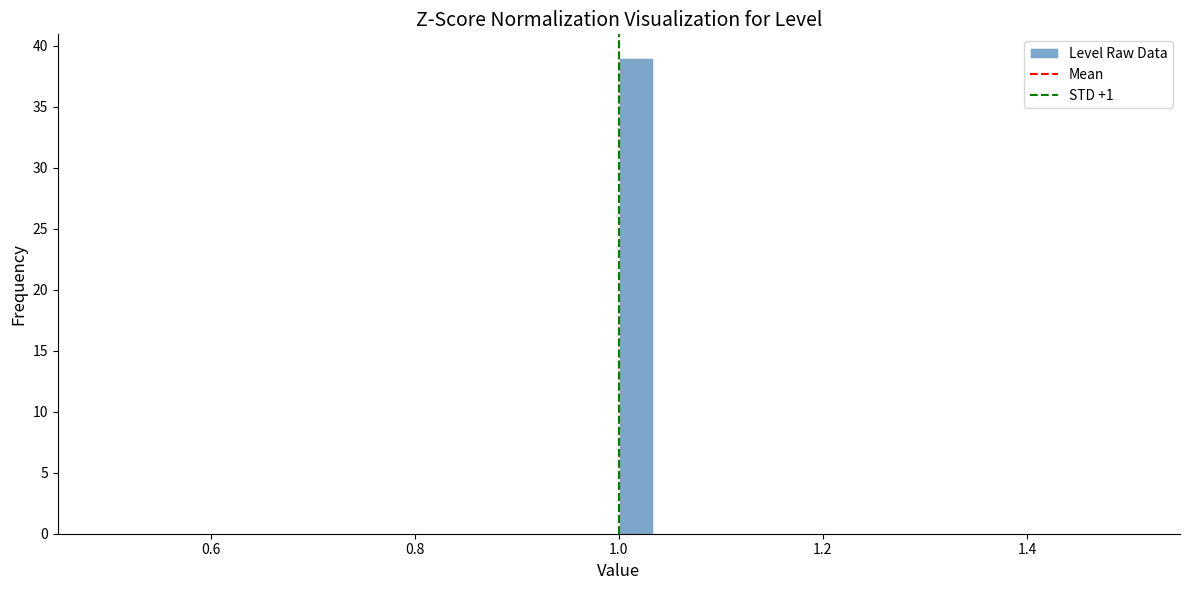

Around what value on the x-axis is the tallest bar? Give the approximate position of its centre, as read against the axis.

1.02